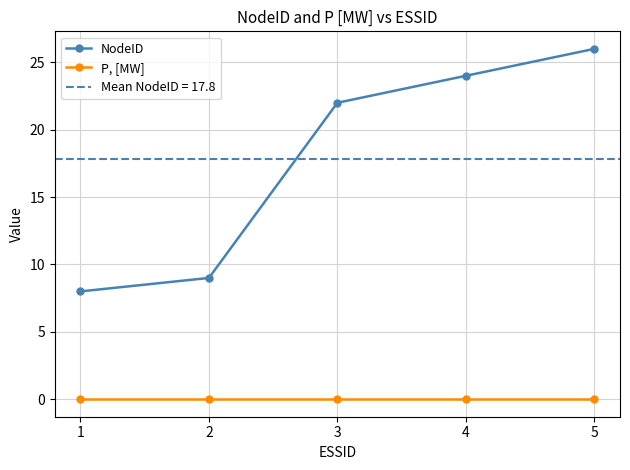

The value of NodeID at 1 is 14. True or false?

False